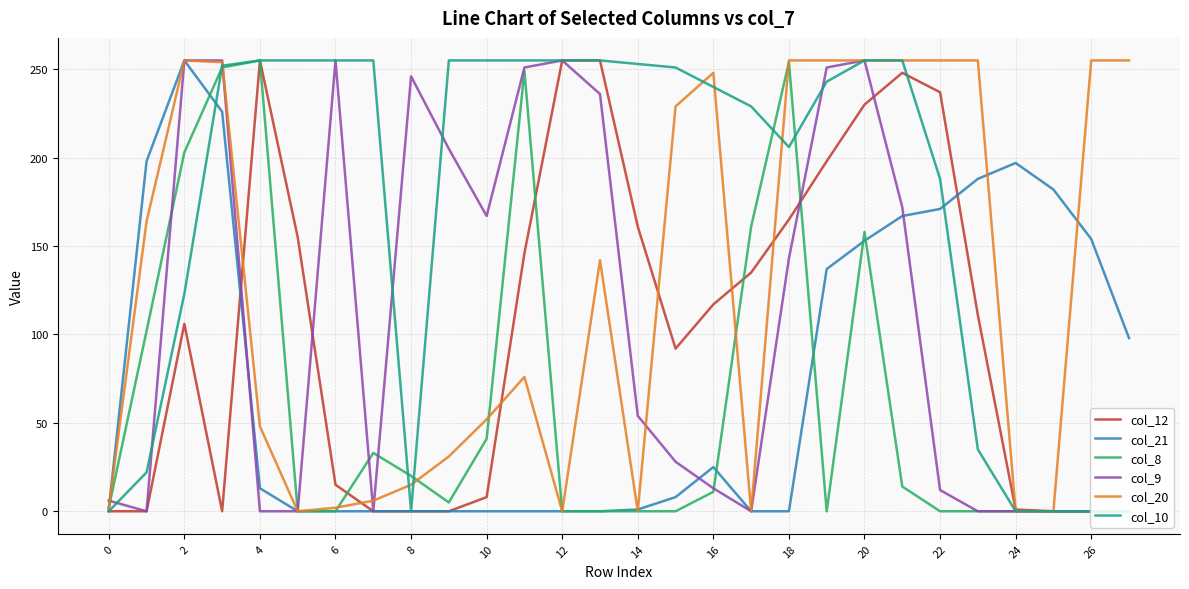

How many values in the col_21 series exceed 13?

13